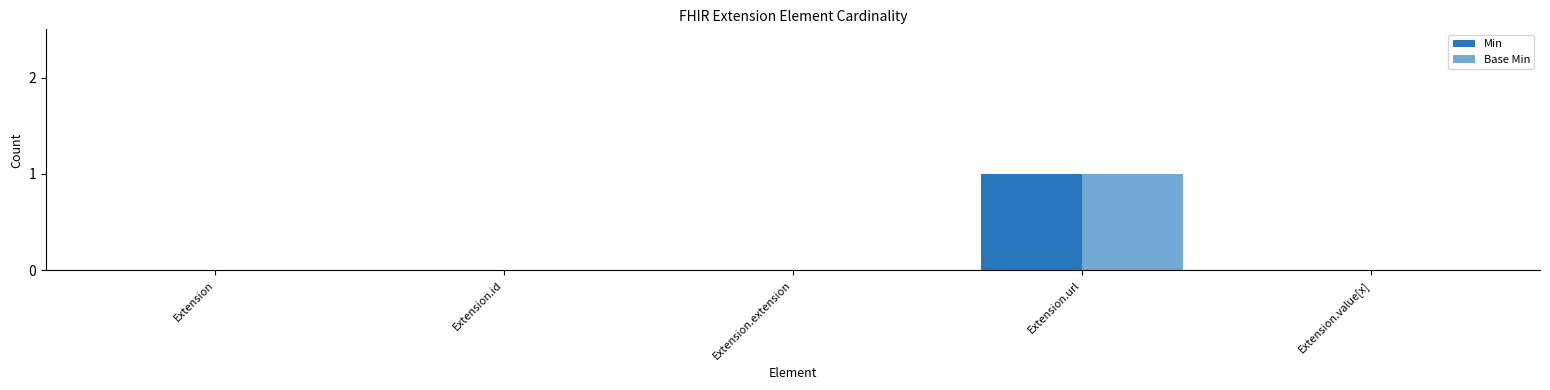

Are the bars grouped side by side (vs. stacked)?

Yes